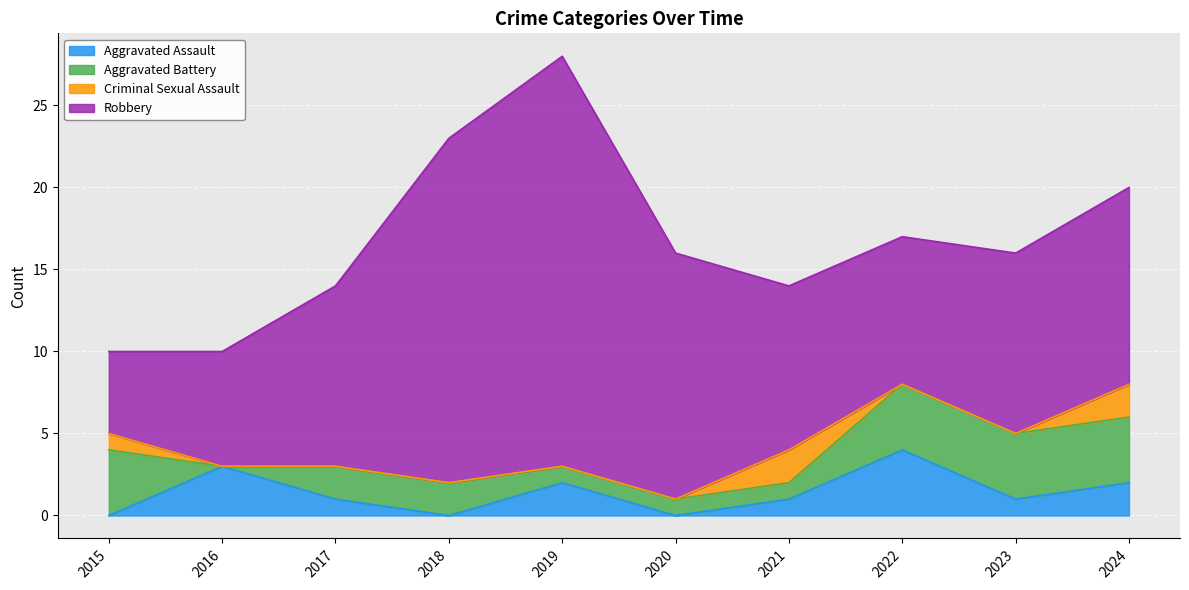

How many interior local valleys does the Aggravated Battery series have?

1